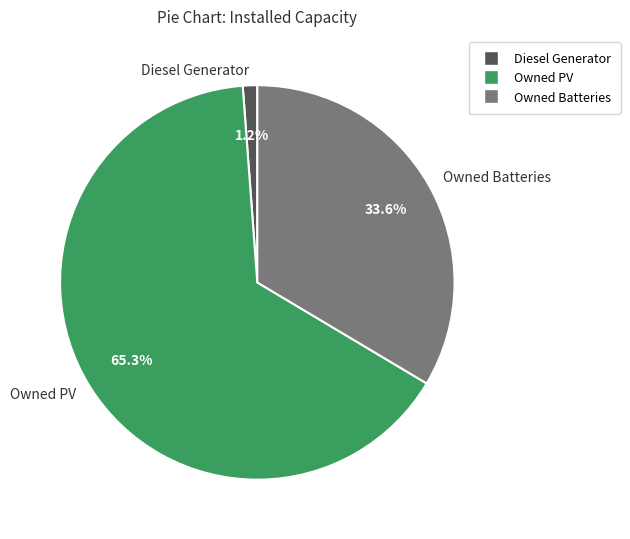

What percentage is NOT represented by Owned Batteries?

66.4%